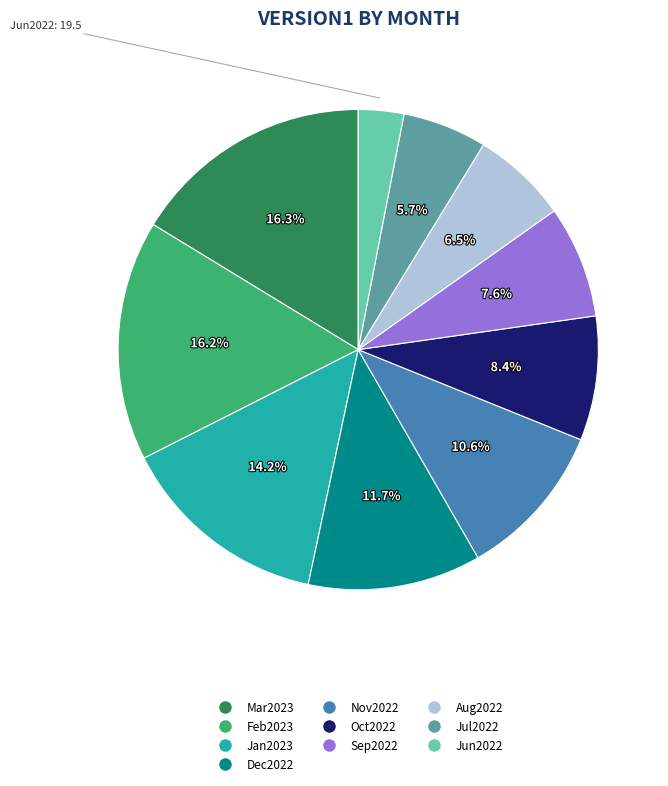

Count the number of slices in the pie.

10